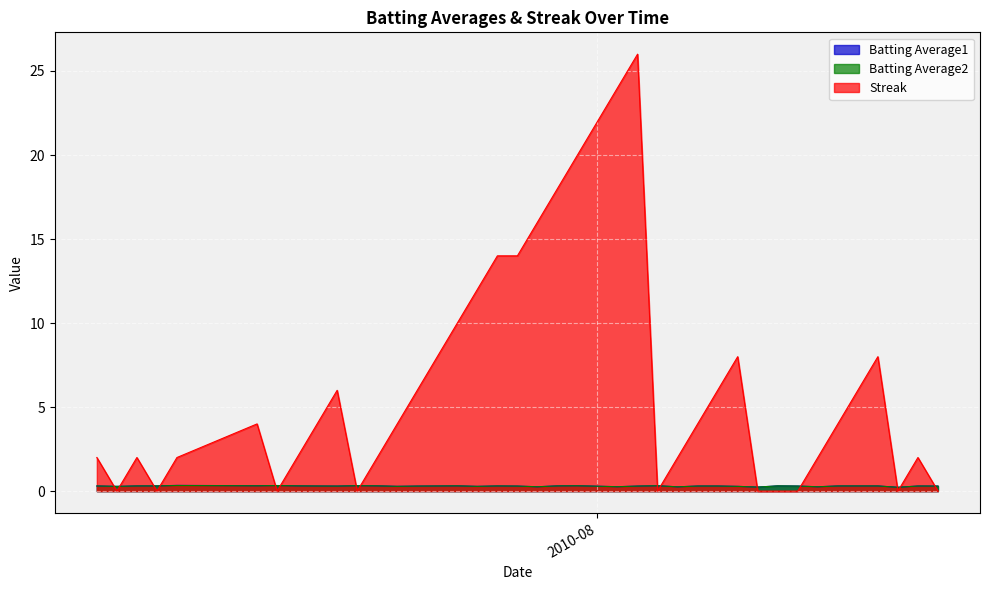

Between 2010-08-02 and 2010-08-08, which is larger?

2010-08-08